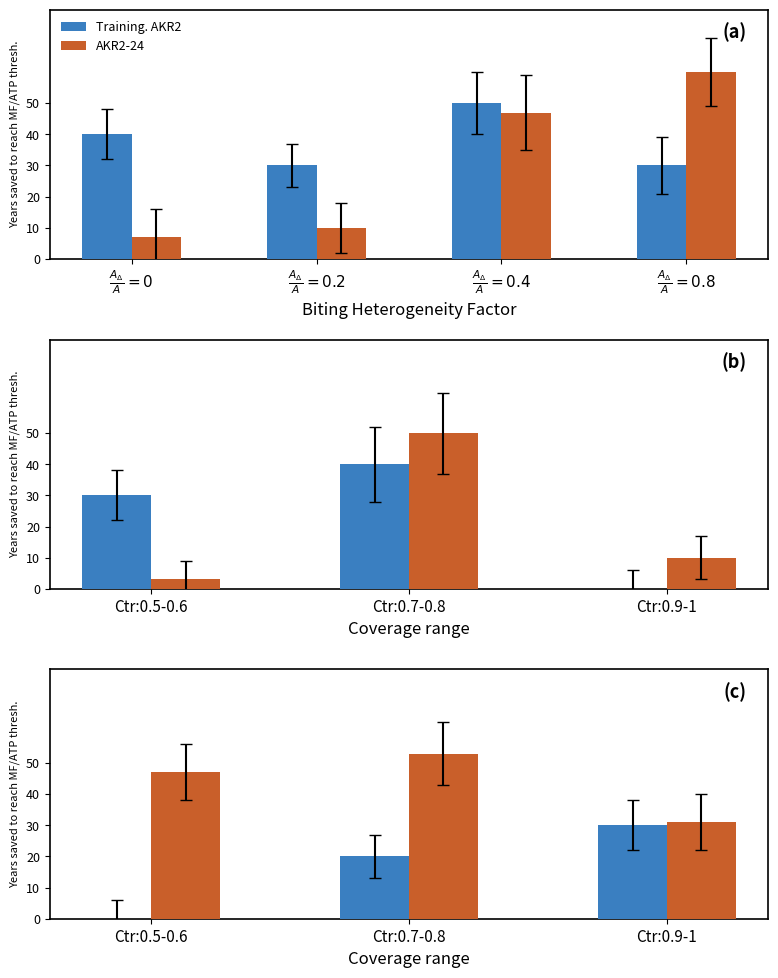

Where is Training. AKR2 nearest to the value 15?

Ctr:0.7-0.8